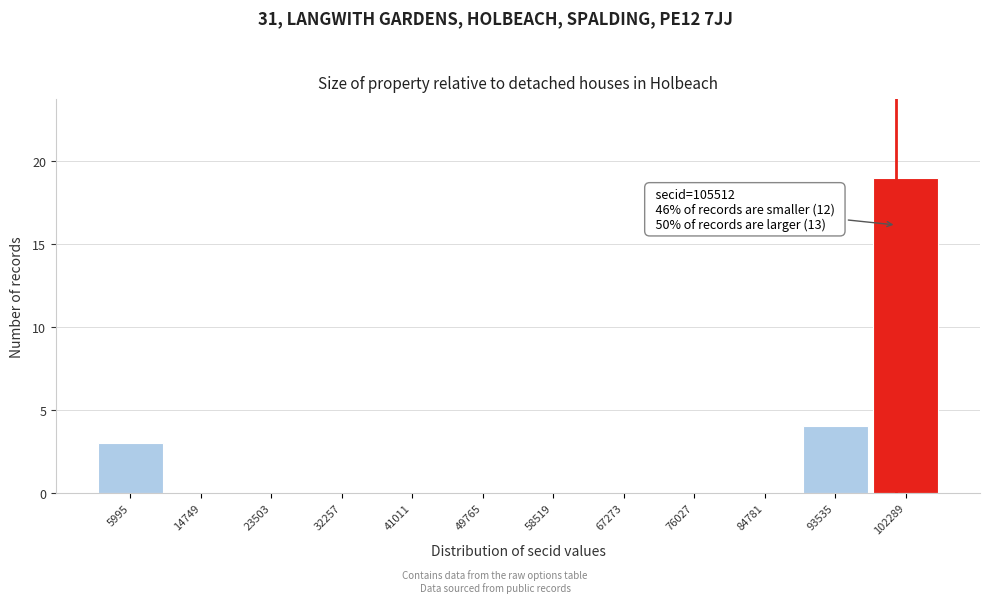

Reading left to right, transcribe all the data shown in this chart.

5995=3	14749=0	23503=0	32257=0	41011=0	49765=0	58519=0	67273=0	76027=0	84781=0	93535=4	102289=19